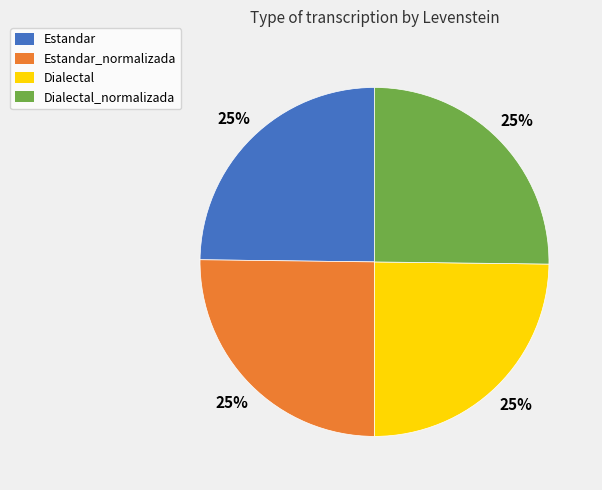

What is the ratio of the value at Estandar_normalizada to the value at Dialectal_normalizada?

1.0